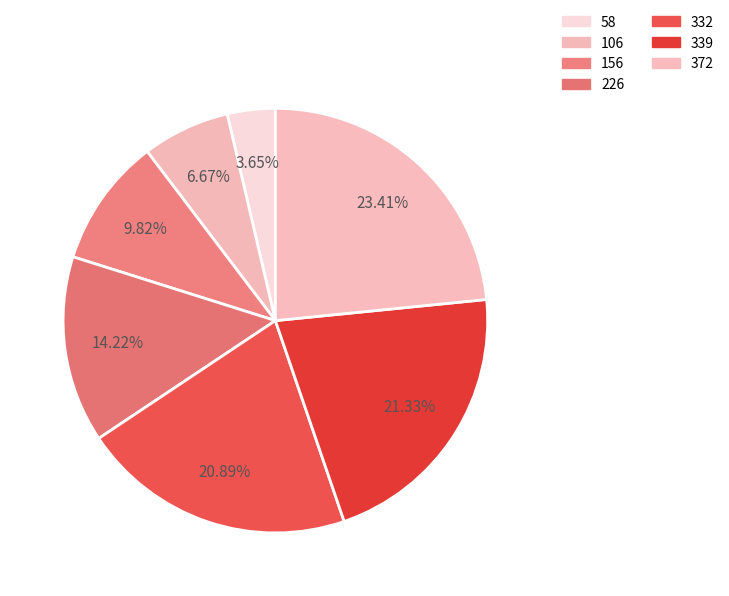

How many slices are in this pie chart?

7